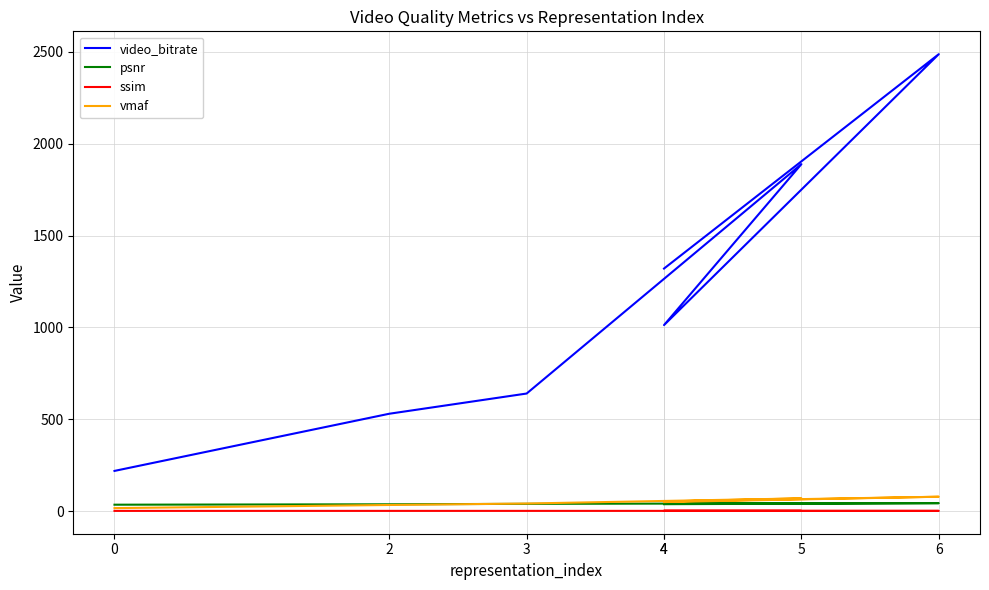

Reading left to right, transcribe all the data shown in this chart.

video_bitrate: 0=218.5	2=529.7	3=639.7	5=1888.4	4=1012.4	6=2487.1	4=1320.1
psnr: 0=34.6	2=36.8	3=39.2	5=41.7	4=39.9	6=43.0	4=37.4
ssim: 0=0.9	2=0.9	3=1.0	5=1.0	4=1.0	6=1.0	4=1.0
vmaf: 0=16.0	2=33.0	3=41.0	5=69.0	4=52.0	6=78.0	4=49.0